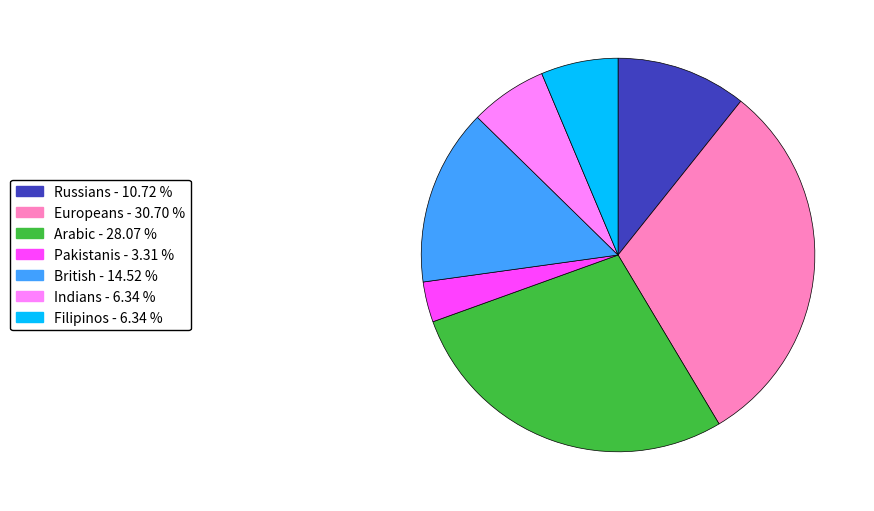

How many slices are in this pie chart?

7